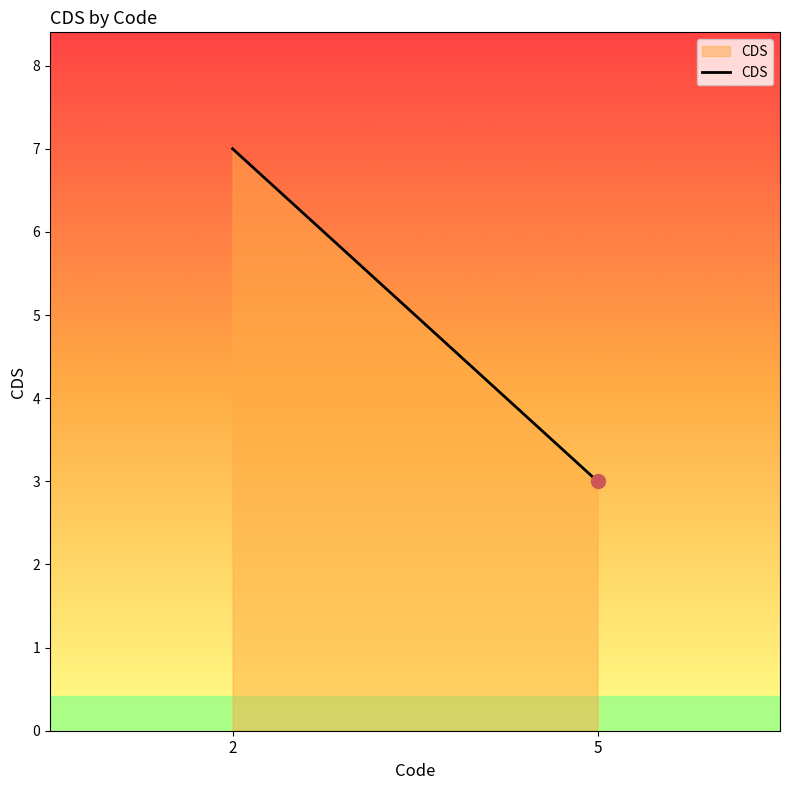

How many lines are shown in the chart?

1